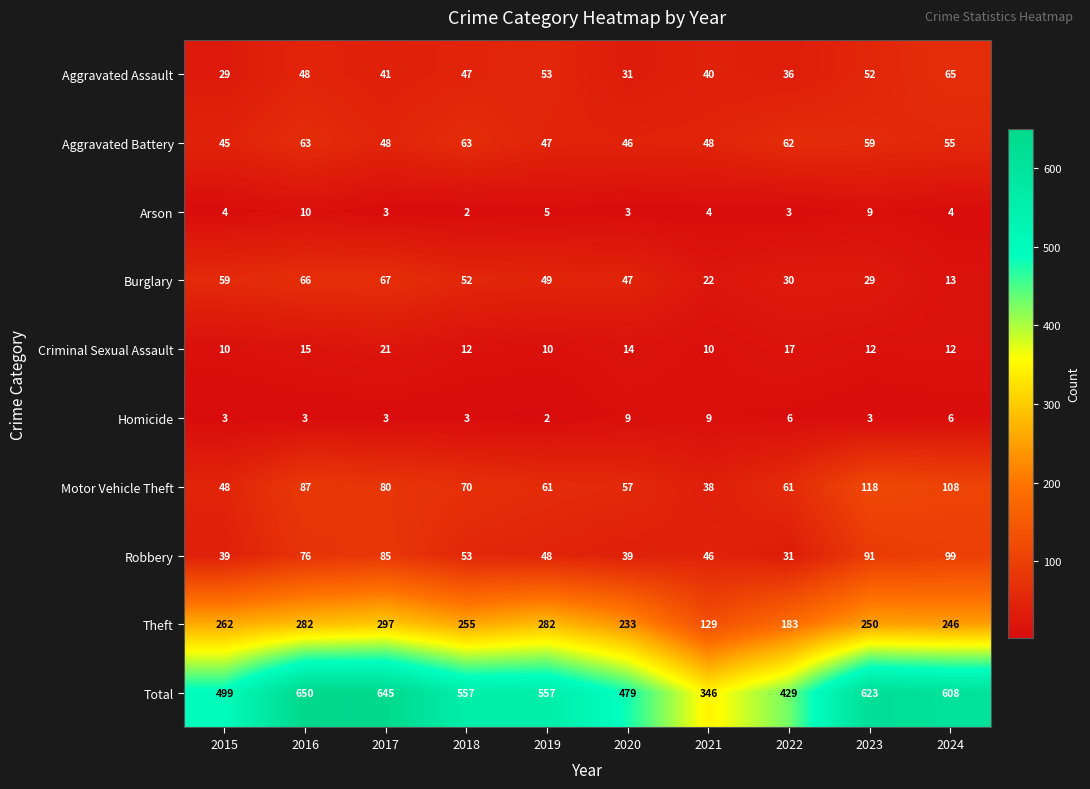

Which series has the largest total across all categories?

Total